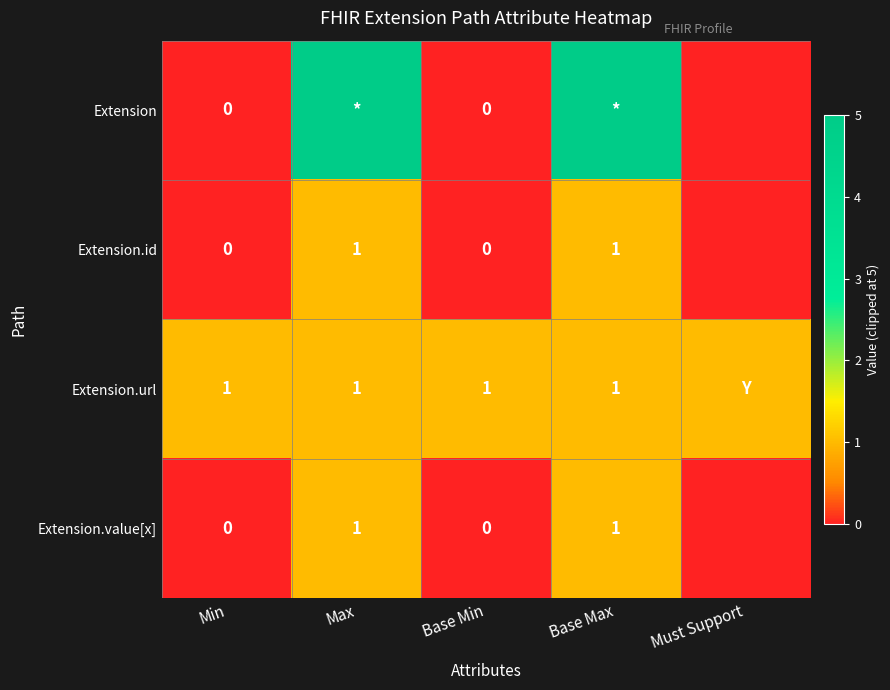

True or false: Extension.url has a value of 0 at Max.

False